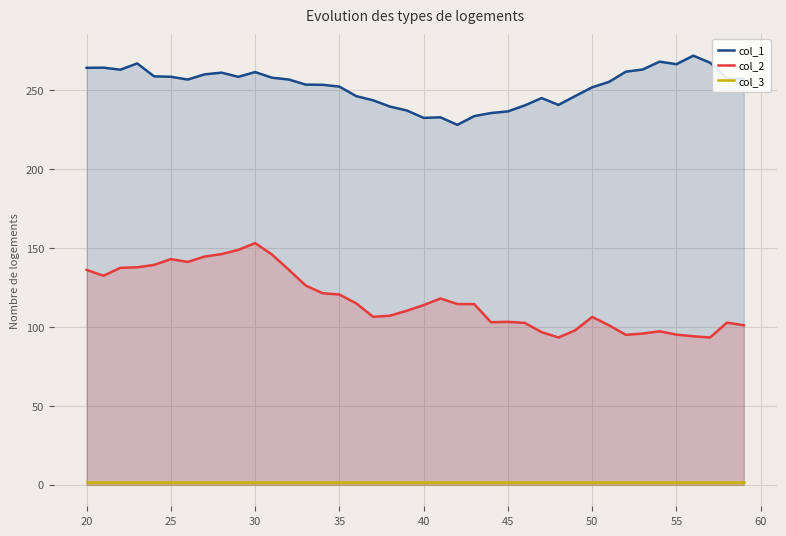

The value of col_1 at 25 is 157.2. True or false?

False